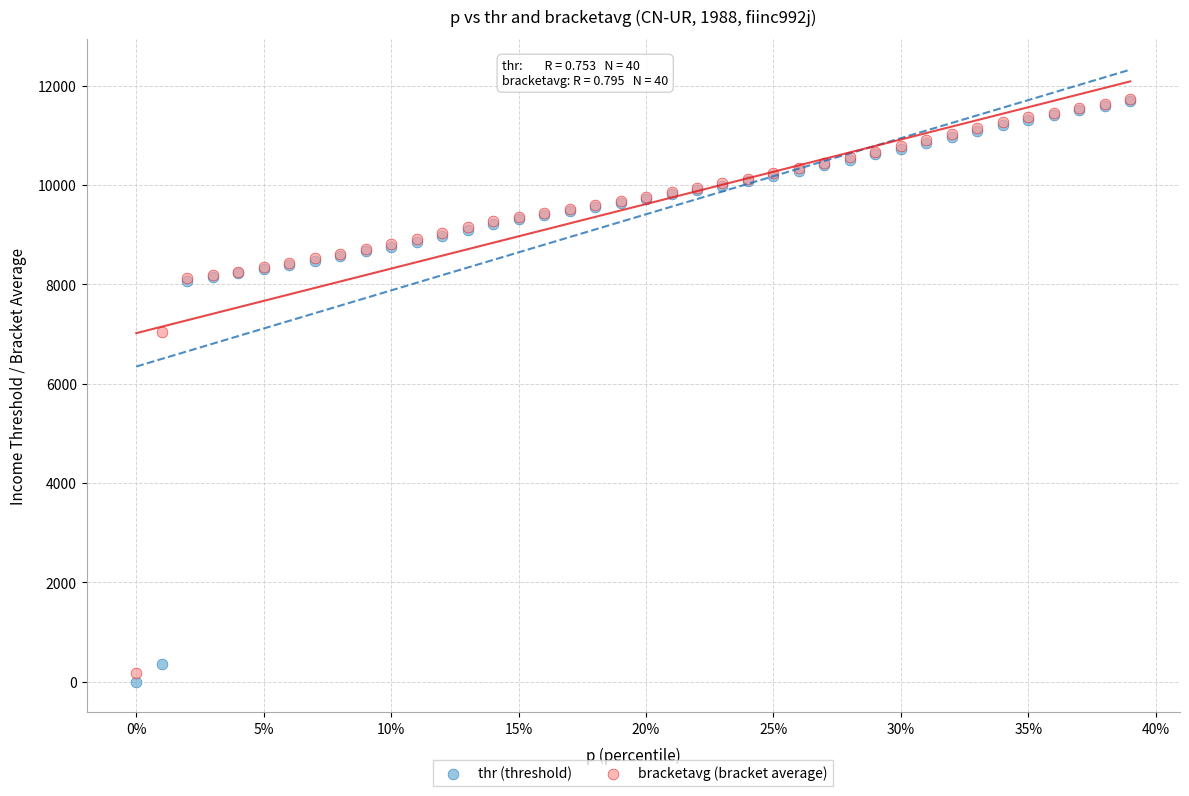

Which series has the largest Y range (max minus min)?

thr (threshold)